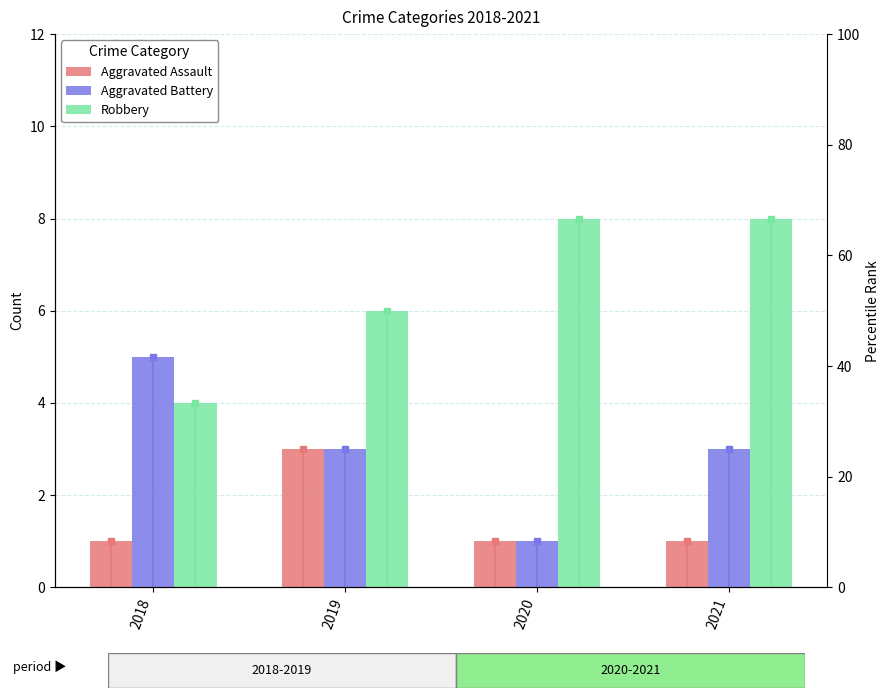

At which label does Aggravated Assault reach its peak?

2019